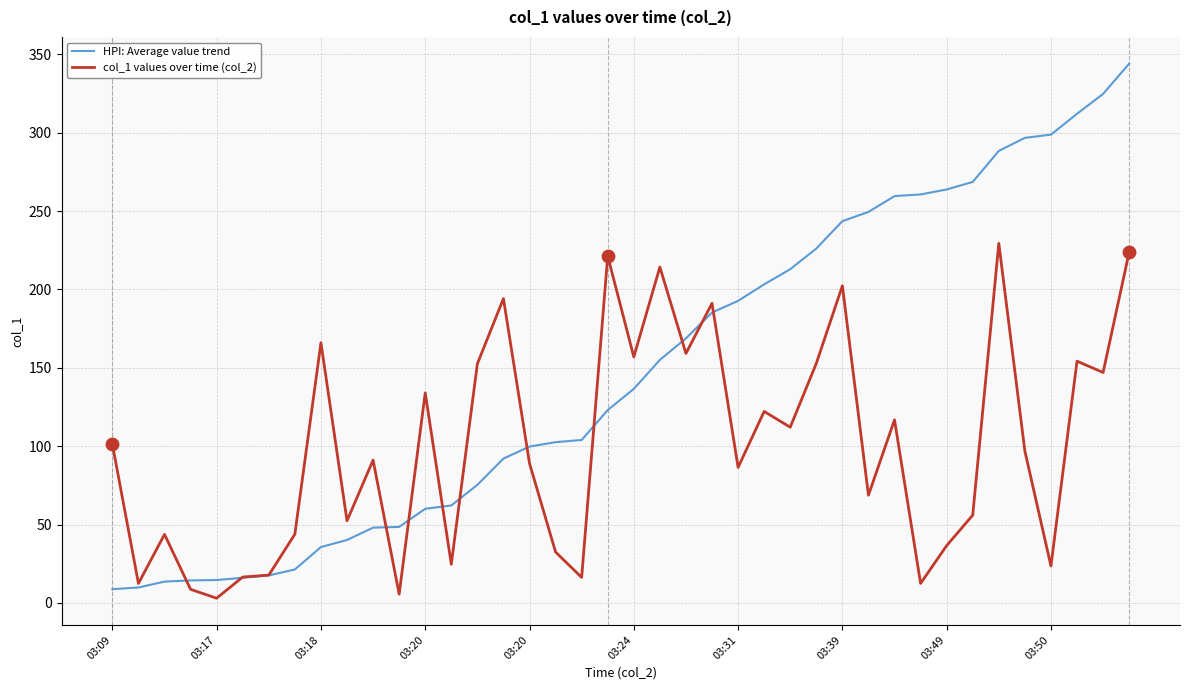

What are all the series names shown in the legend?

HPI: Average value trend, col_1 values over time (col_2)